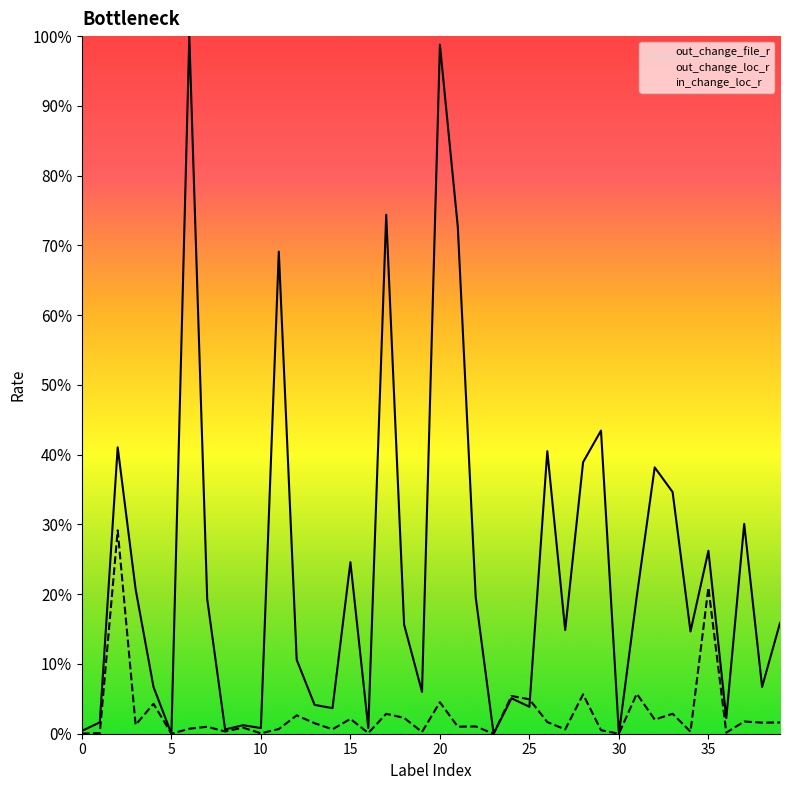

True or false: out_change_file_r has more than 1 points higher than both neighbors.

True